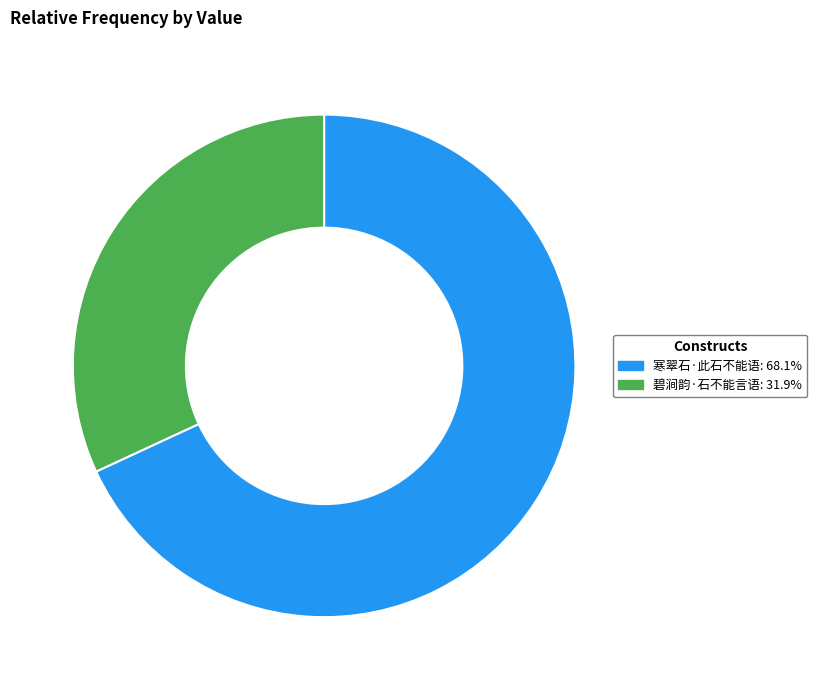

Rank the categories by value from lowest to highest.

碧涧韵·石不能言语, 寒翠石·此石不能语